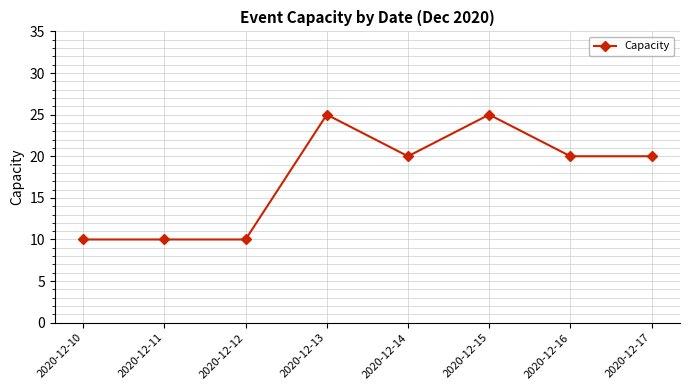

What is the difference between the maximum and minimum values?

15